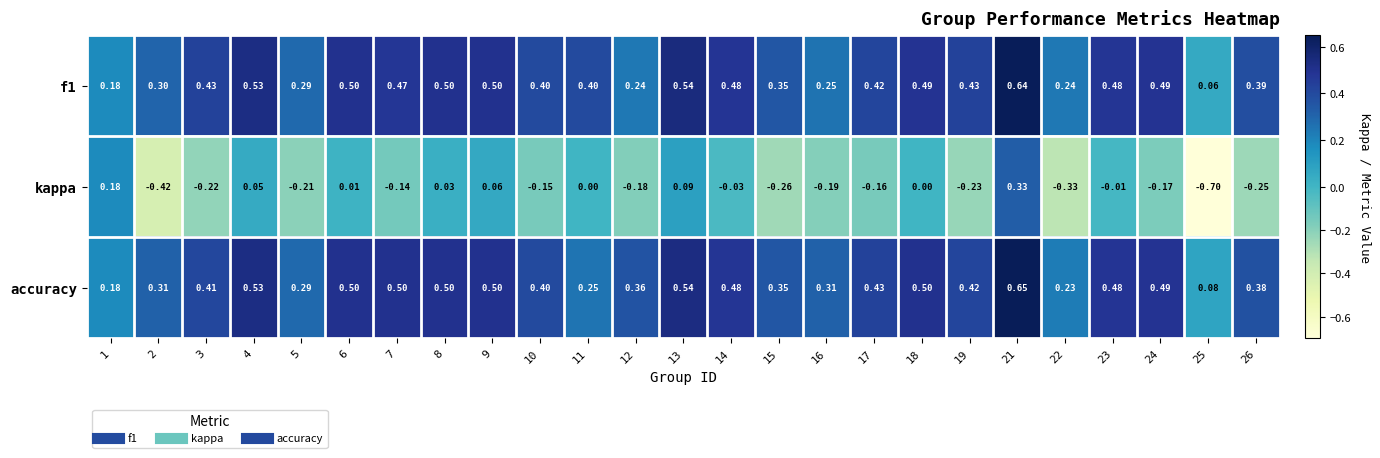

Which series has the largest range (max minus min)?

kappa